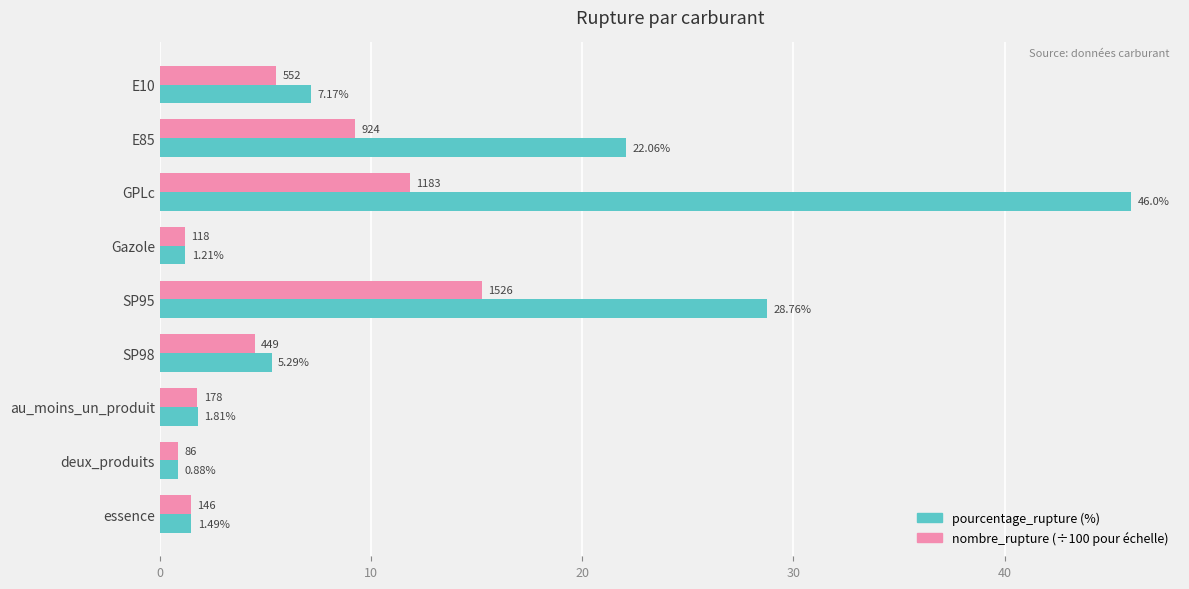

What is the total value across all series at SP95?

44.0